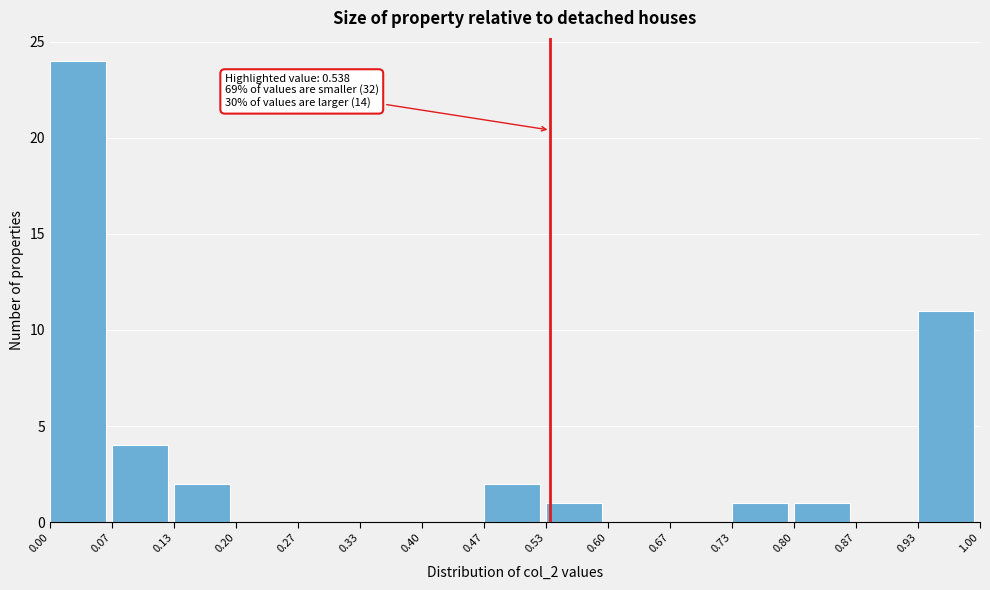

Which range on the x-axis has the tallest bar?

0.00 to 0.07